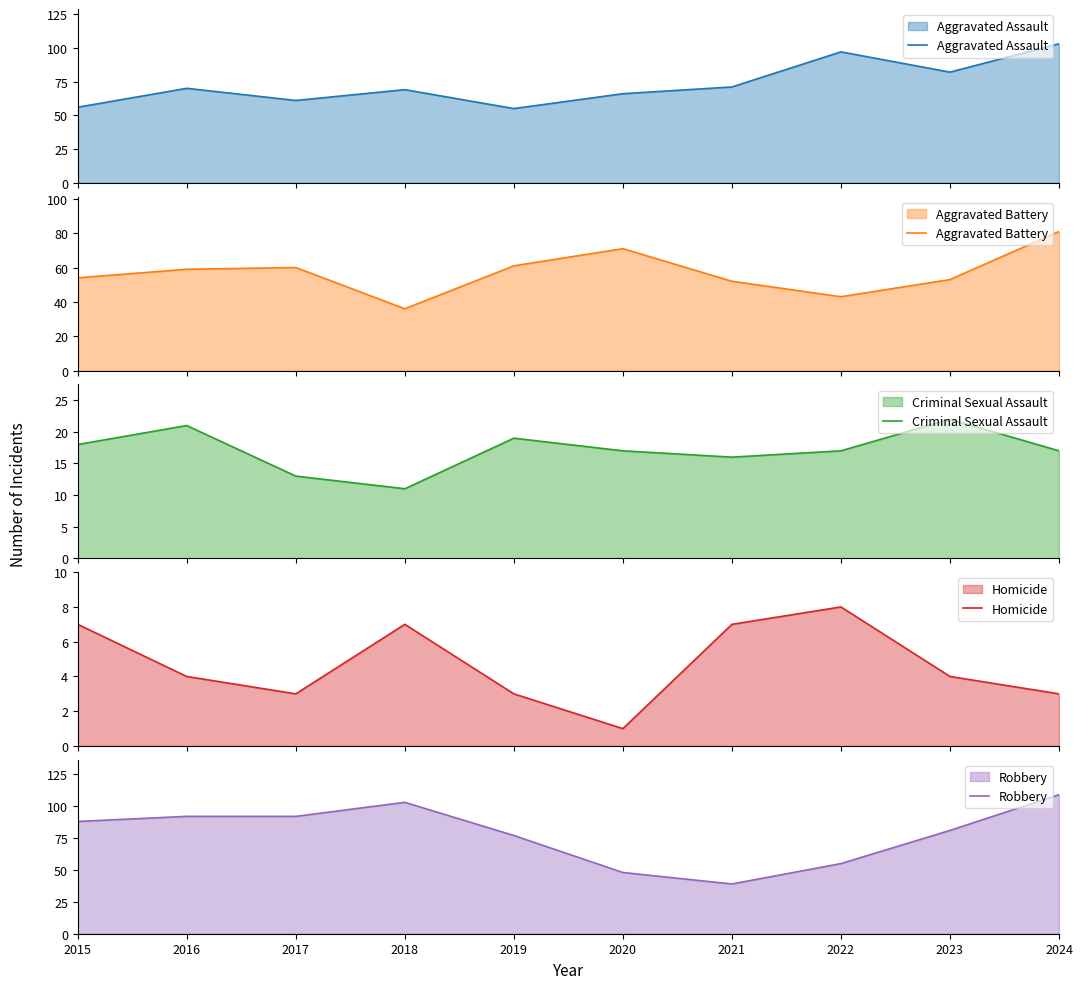

True or false: Aggravated Battery and Criminal Sexual Assault intersect in this chart.

False